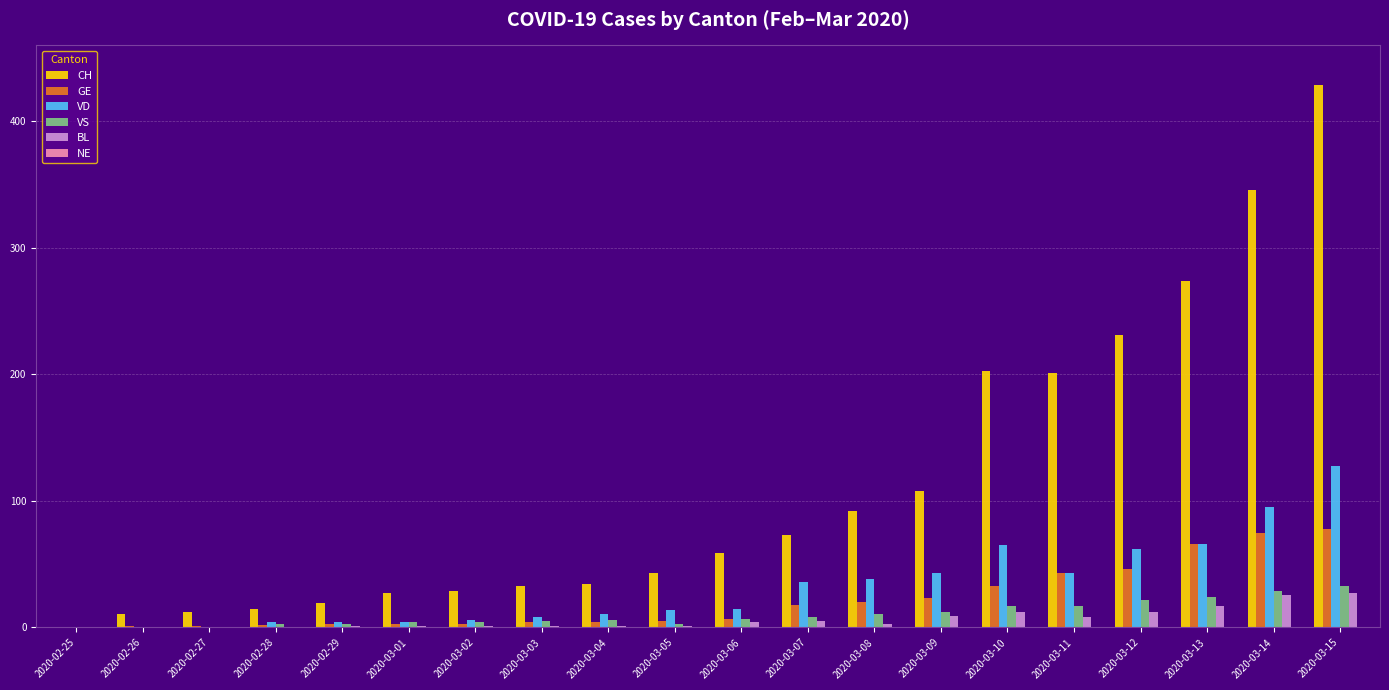

Which series changed the most between 2020-03-04 and 2020-03-09?

CH